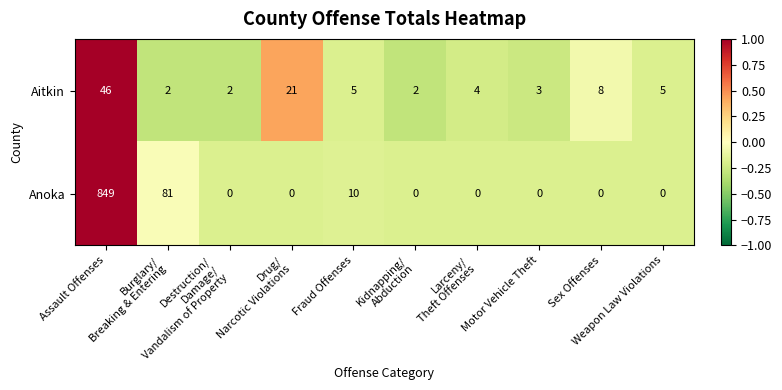

Which series has the largest total across all categories?

Anoka